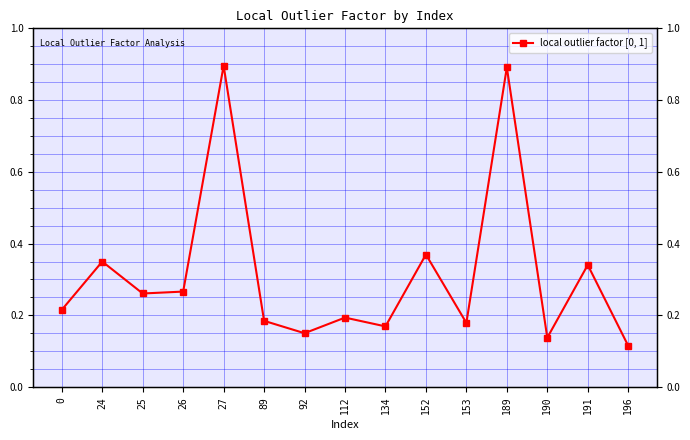

Where is the first local maximum?

24